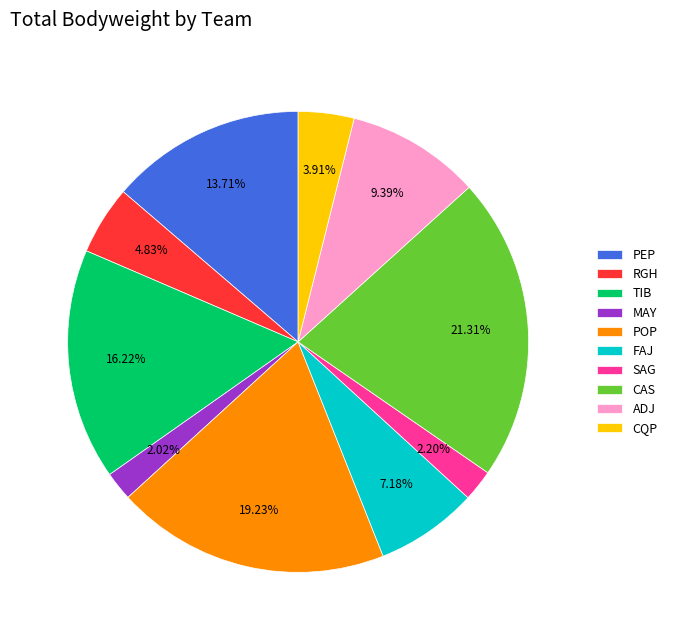

Which has a higher value, RGH or CAS?

CAS